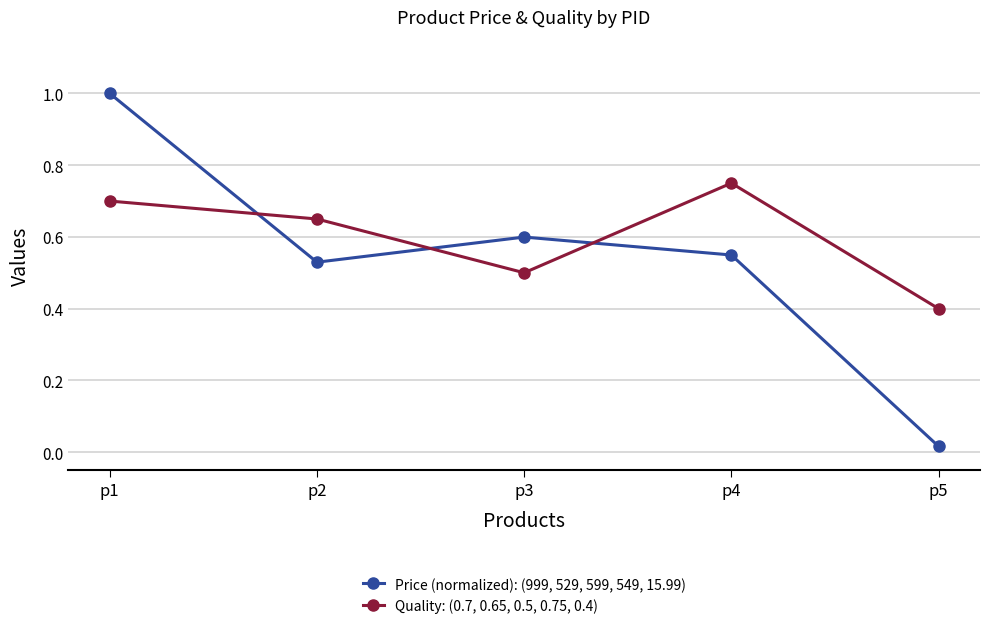

Does the chart have visible grid lines?

Yes